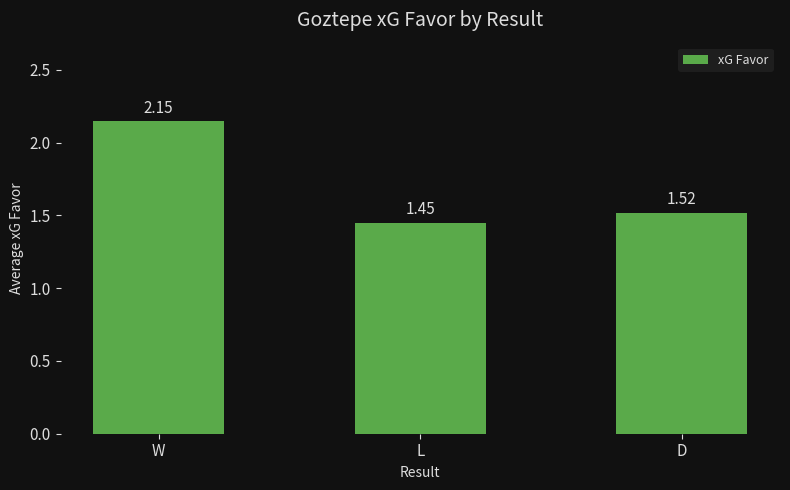

What is the label of the 3rd bar from the right?

W